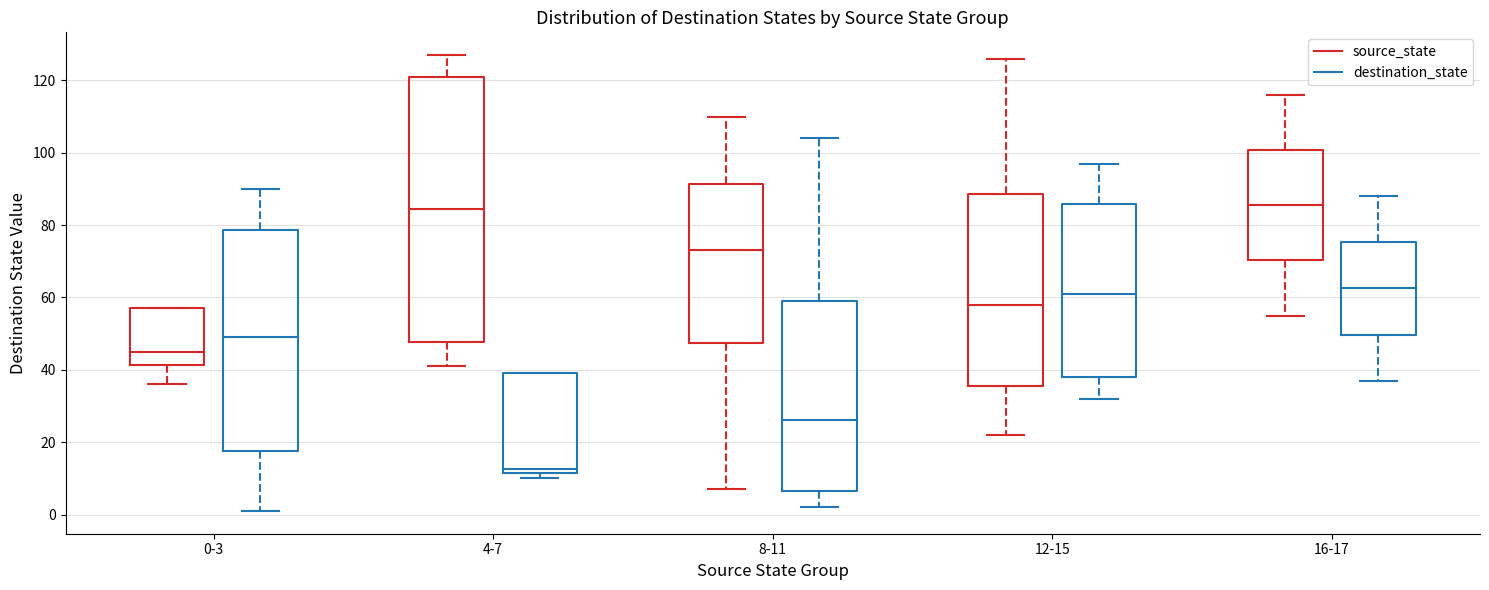

Which box is the tallest, from its lower edge to its upper edge?

4-7 (source_state)